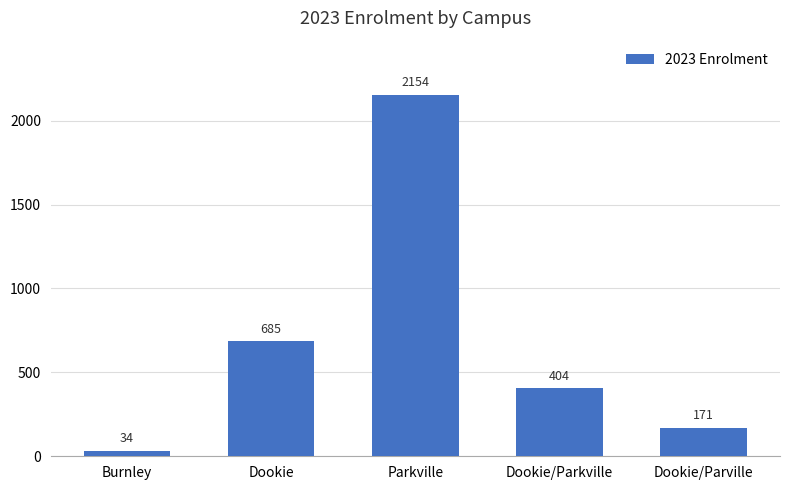

True or false: the data shows 171 at Dookie/Parville.

True